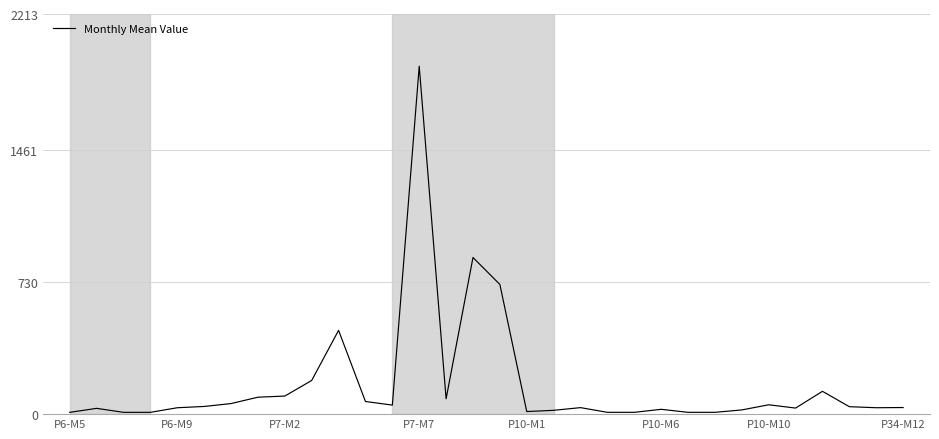

True or false: the data has more than 0 interior local peaks.

True